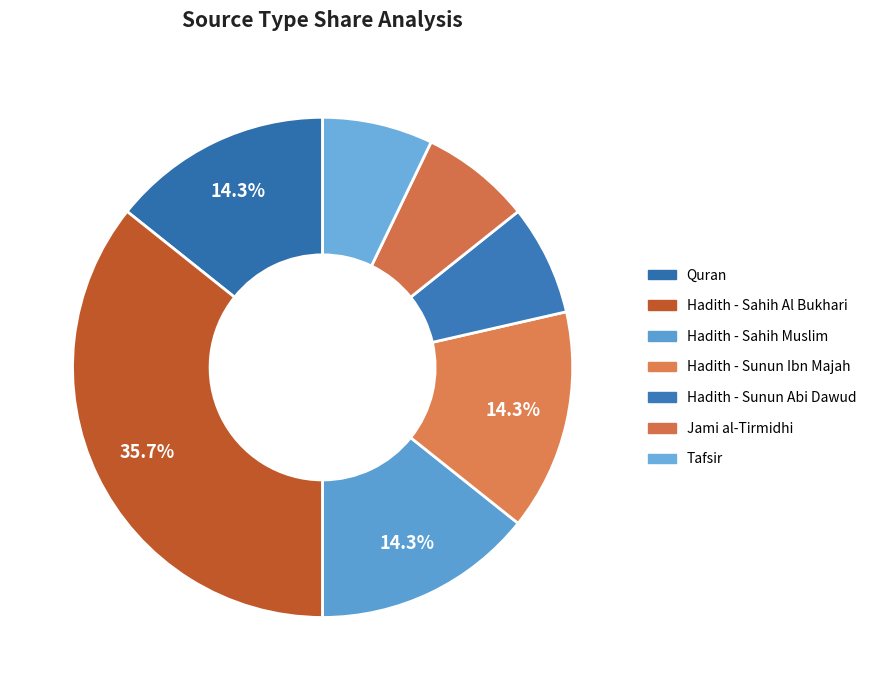

Is it true that Hadith - Sunun Abi Dawud is 1% of the pie?

False